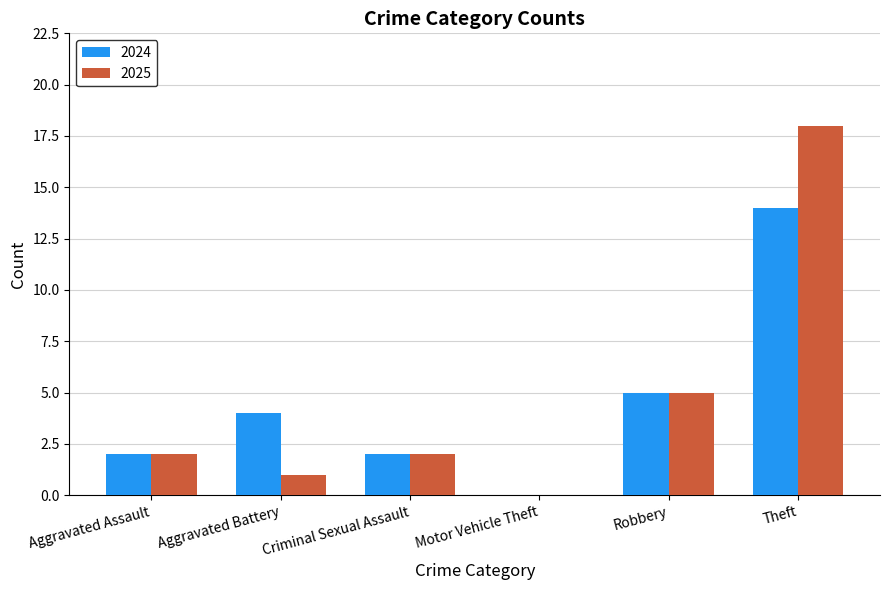

Which series has the largest range (max minus min)?

2025